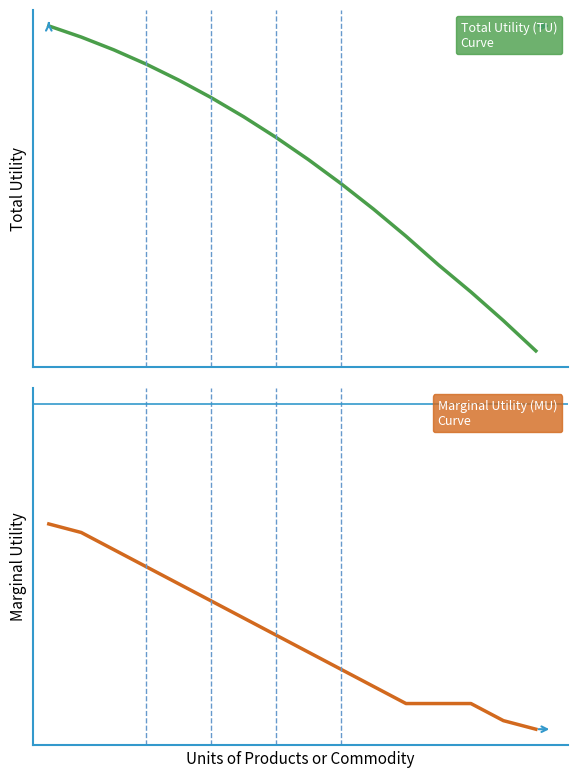

How many lines are shown in the chart?

2